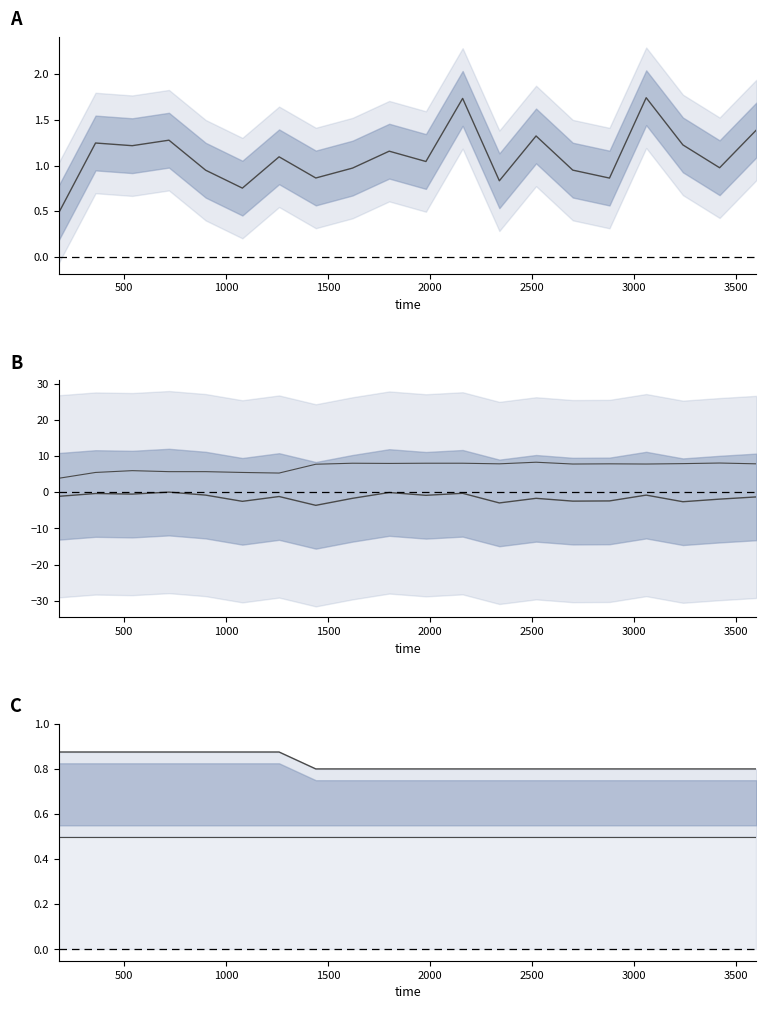

Which series has the widest spread of values?

currentOutDataRate